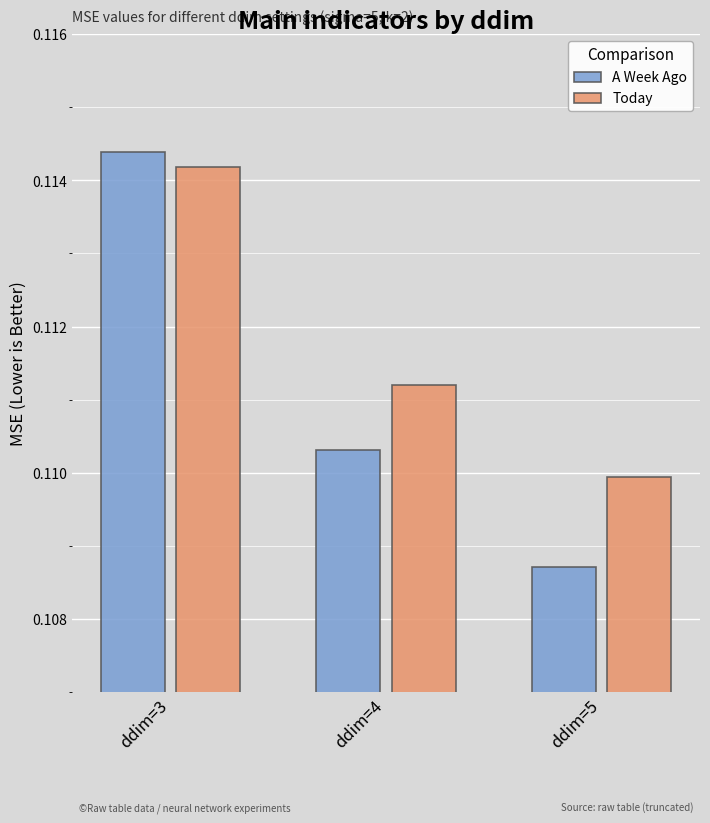

The A Week Ago series shows 0.2 at ddim=3. True or false?

False